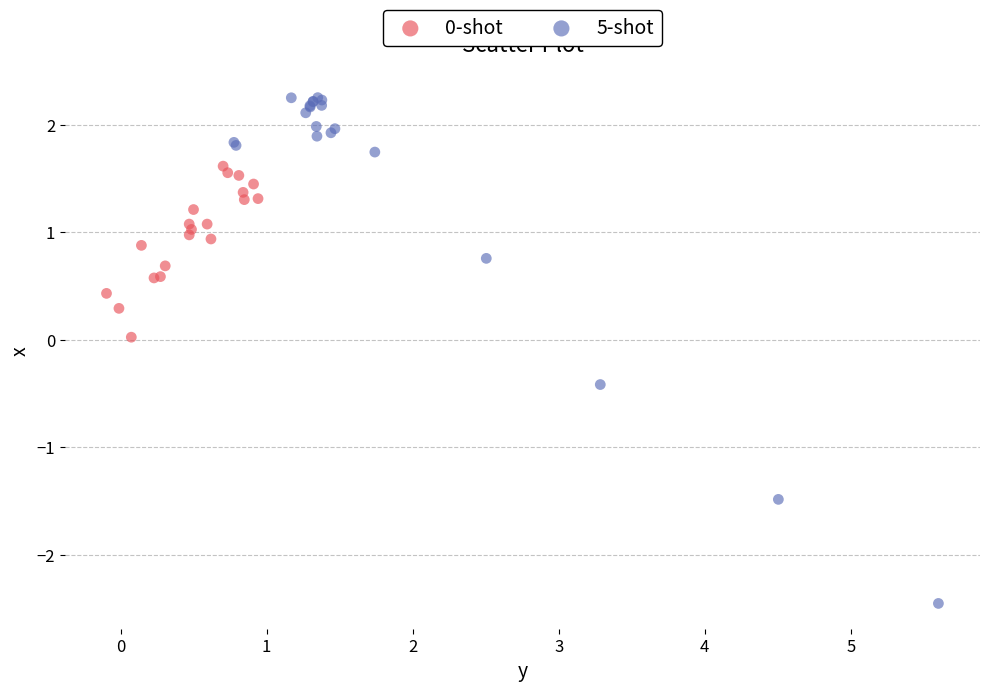

Which series contains the lowest Y value?

5-shot